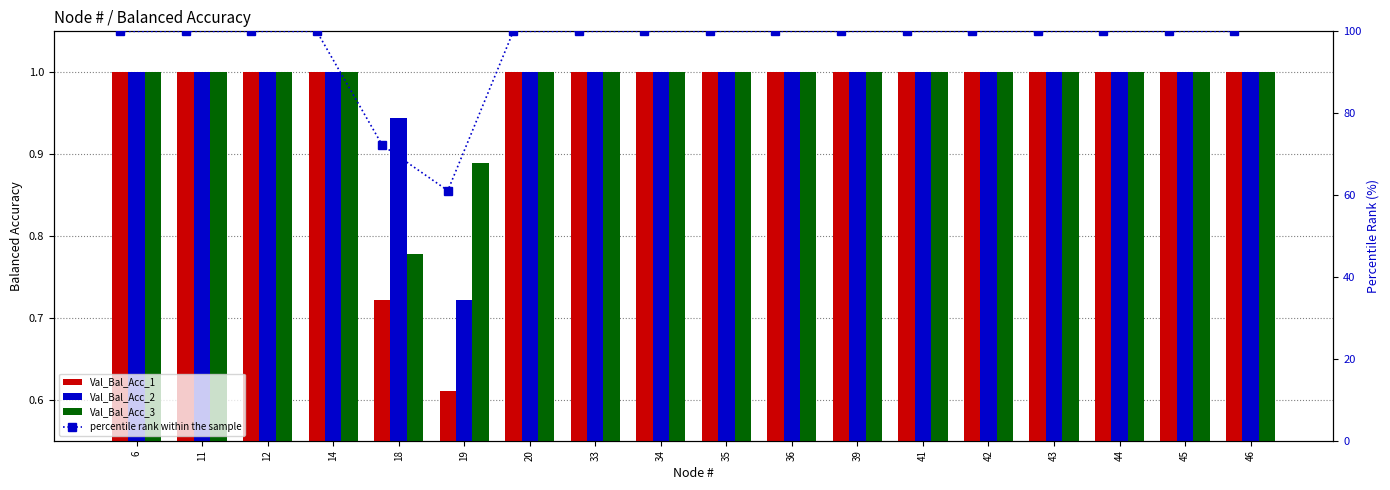

The Val_Bal_Acc_3 series shows 1.0 at 11. True or false?

True